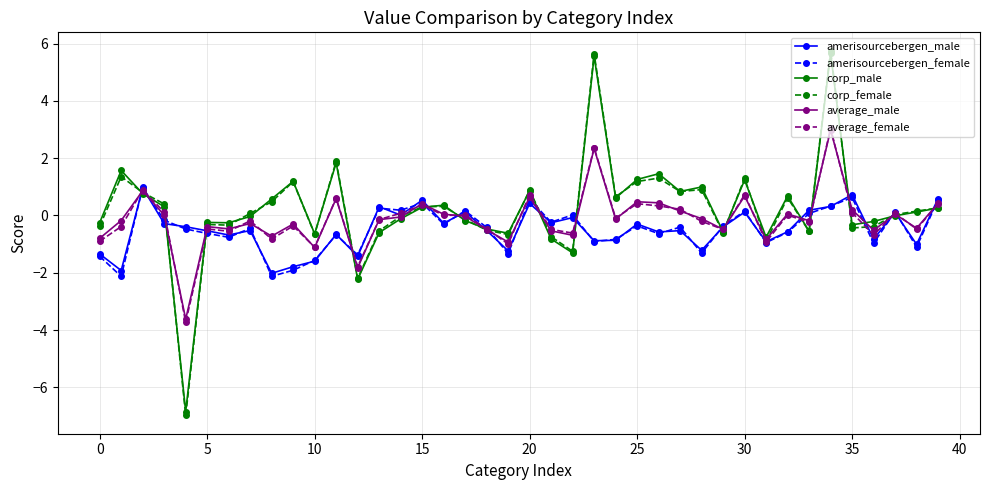

What is the smallest value displayed?

-7.0